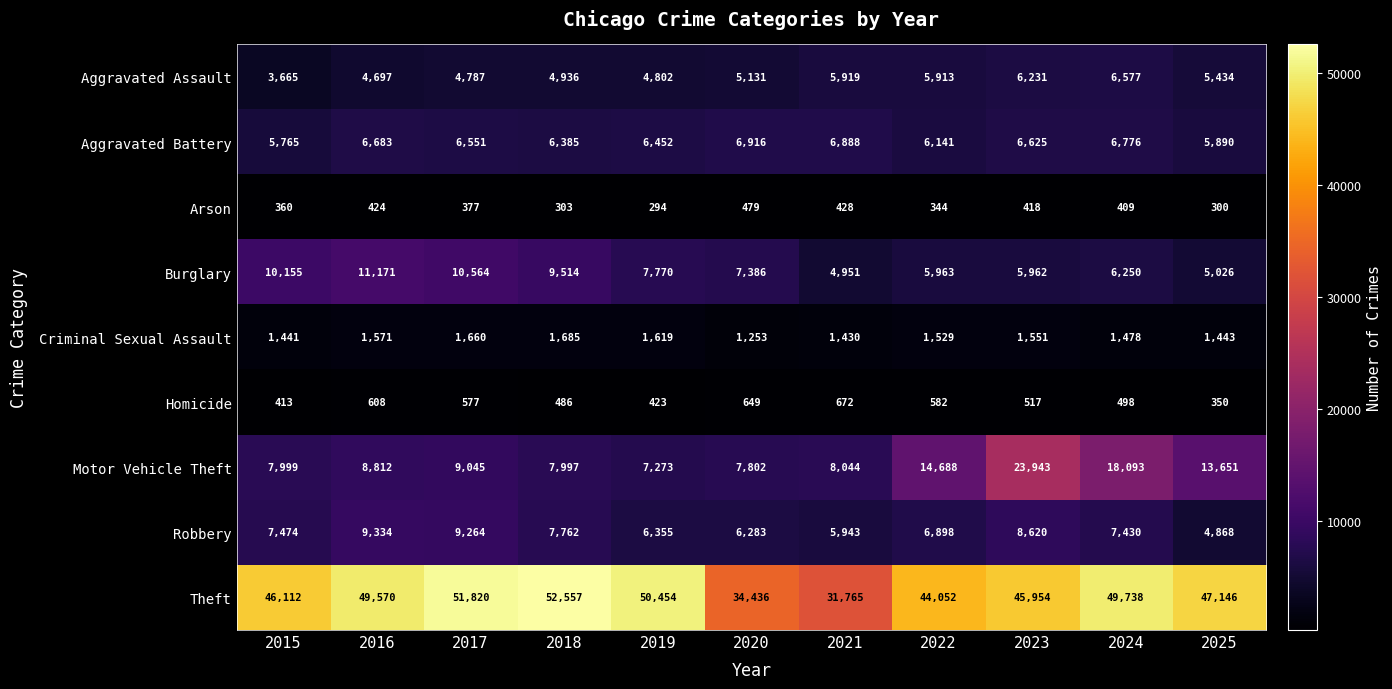

What is the minimum value shown in the chart?

294